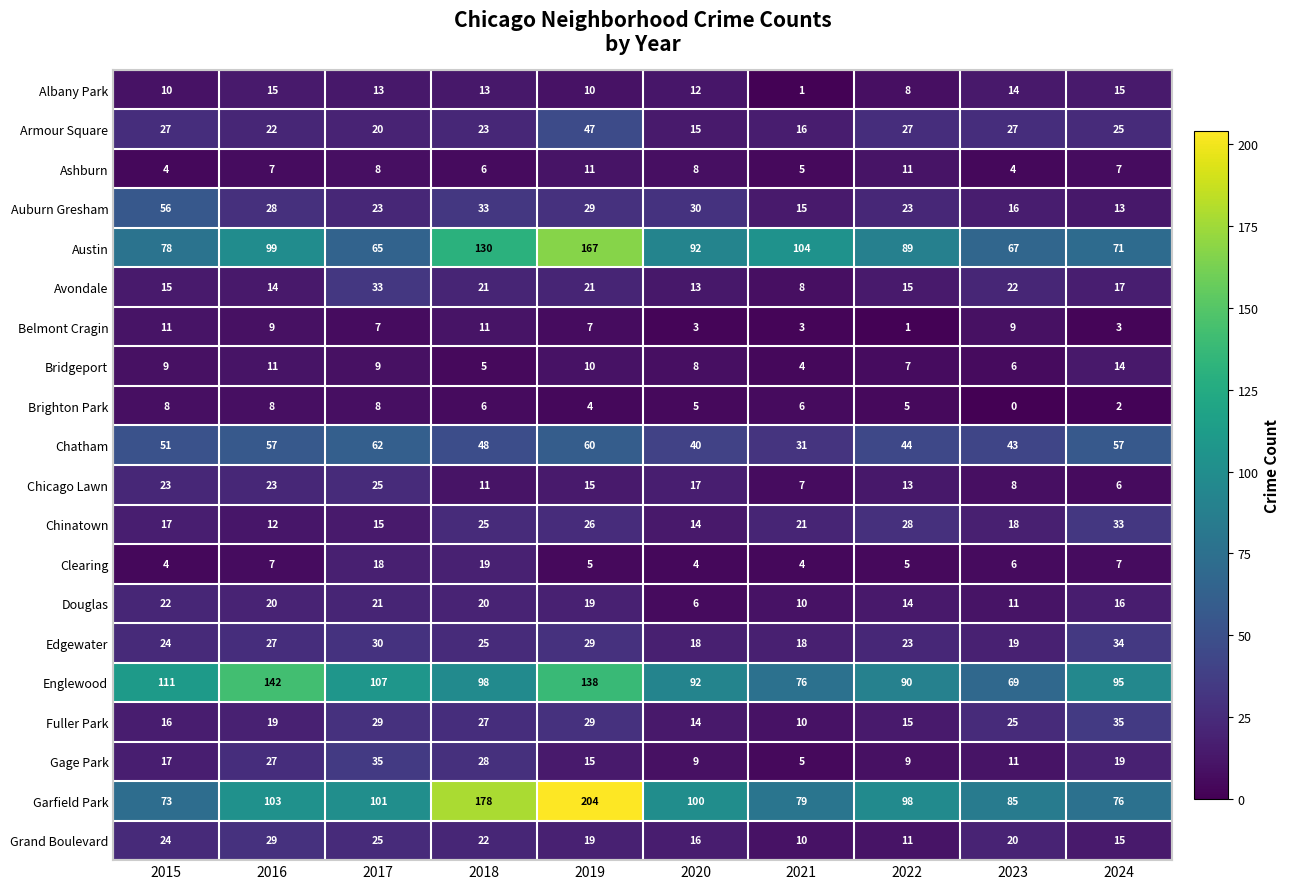

Which category has the highest value across all series?

2019